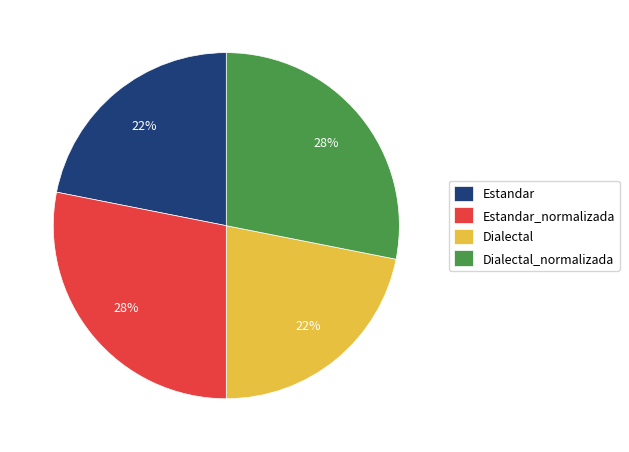

Between Estandar_normalizada and Estandar, which is larger?

Estandar_normalizada